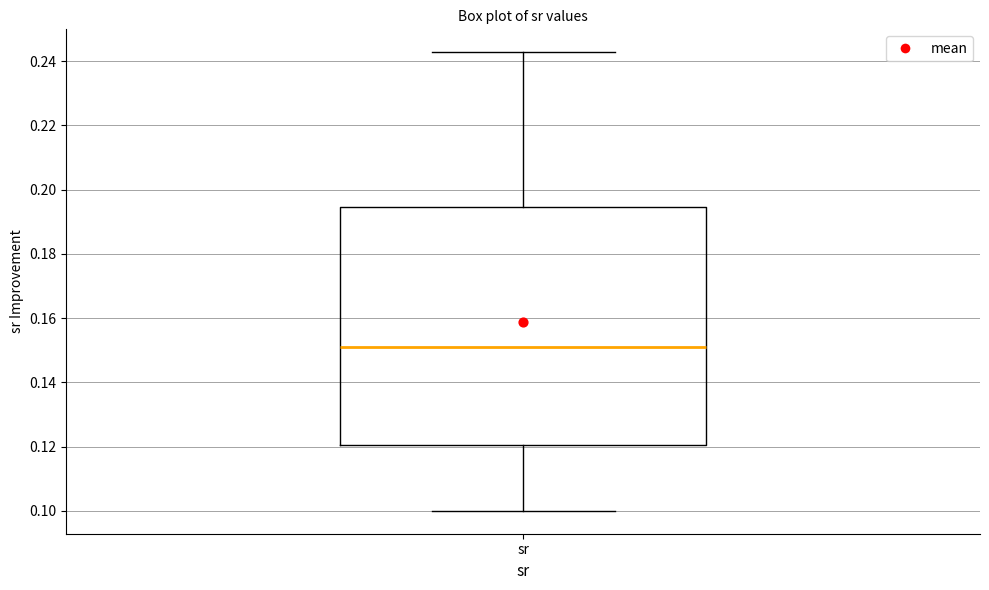

Where is the lower edge of the box for sr on the y-axis? The values are not printed on the chart, so give them approximately, as read against the axis.

0.120